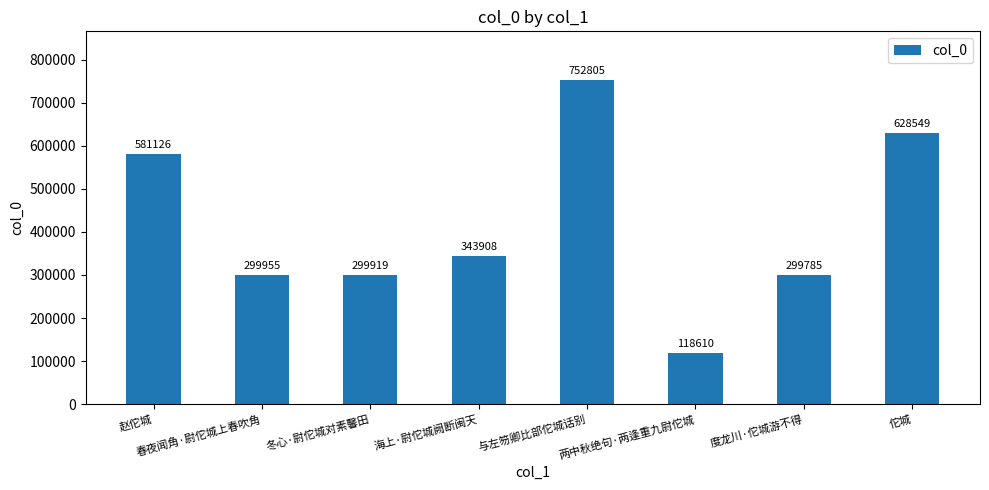

Where does the data first go above 343908?

赵佗城